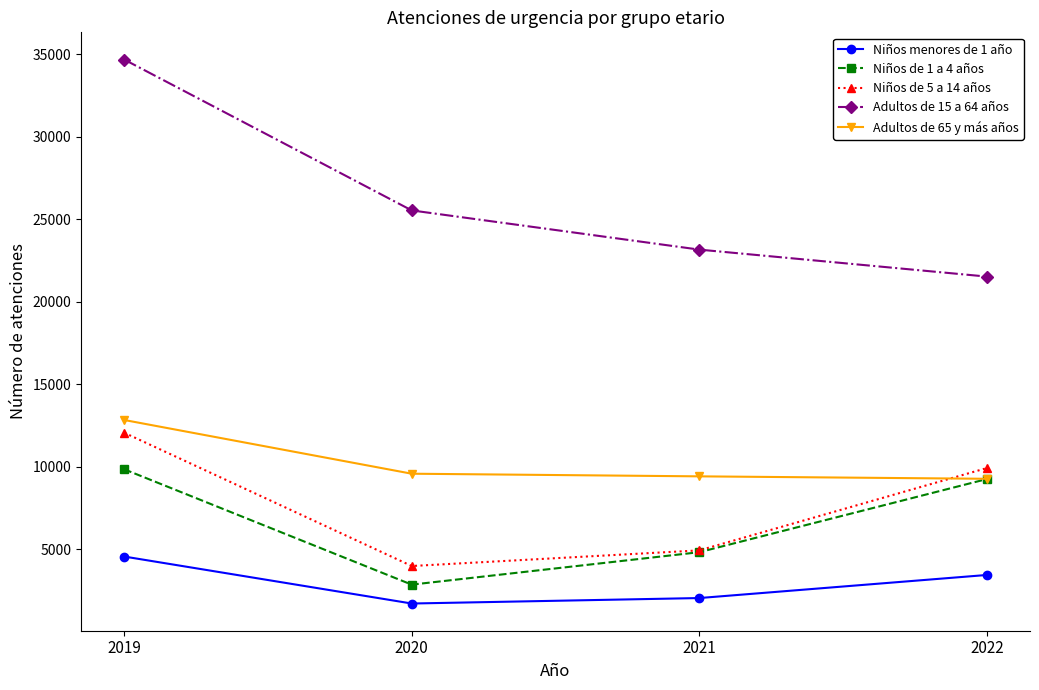

The value of Adultos de 15 a 64 años at 2022 is 21519. True or false?

True